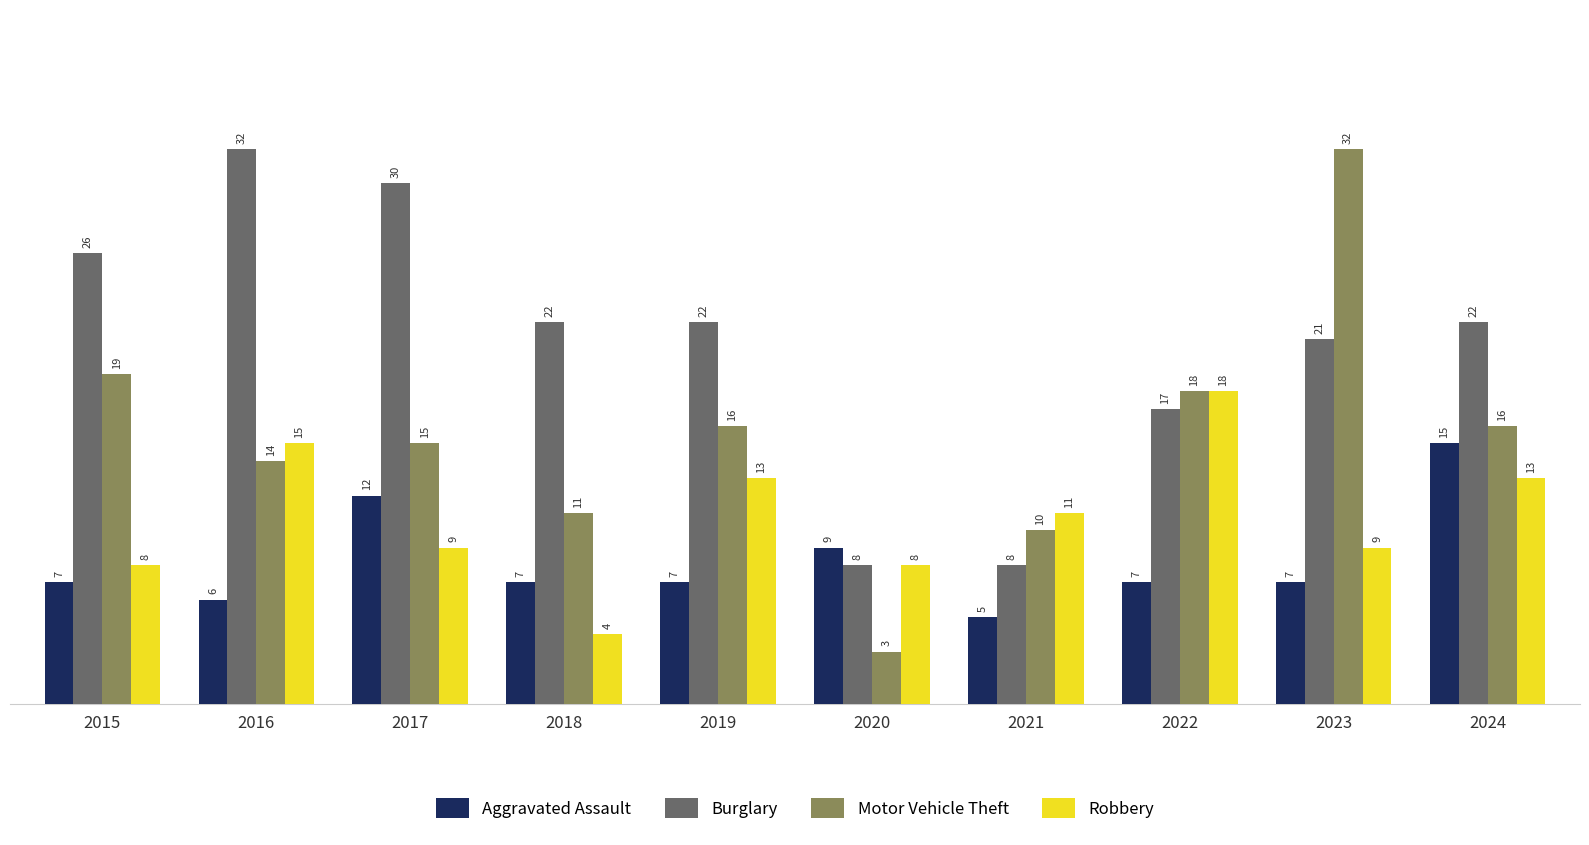

Which label corresponds to the smallest value in the chart?

2020